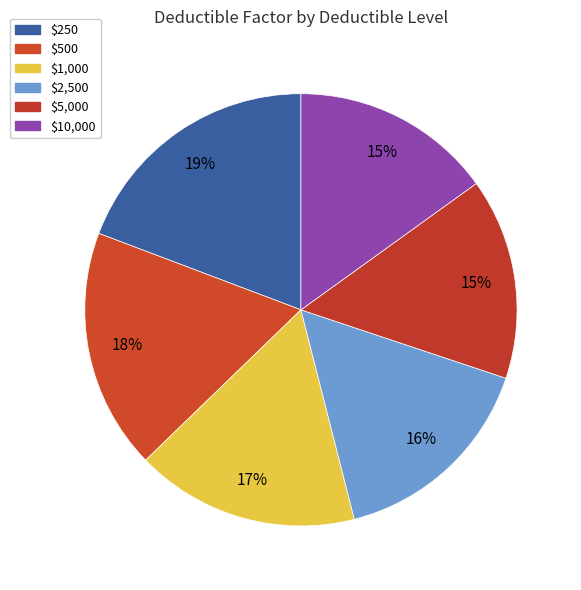

Which slice is the largest?

$250